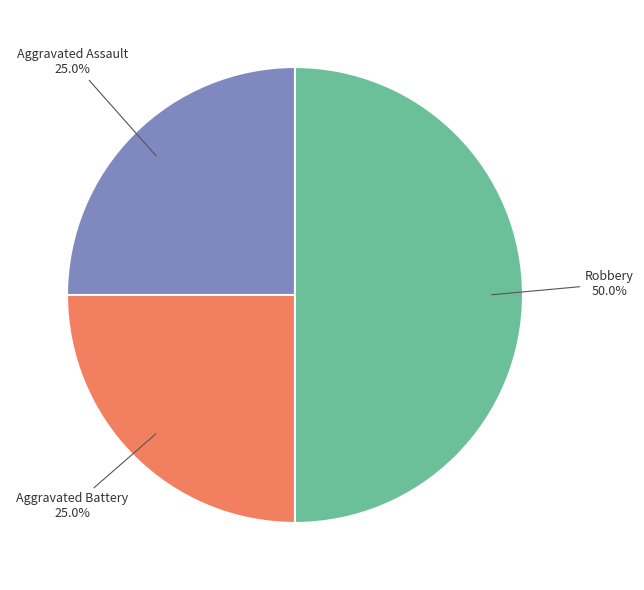

Approximately how many times larger is the value at Aggravated Assault compared to Robbery?

0.5